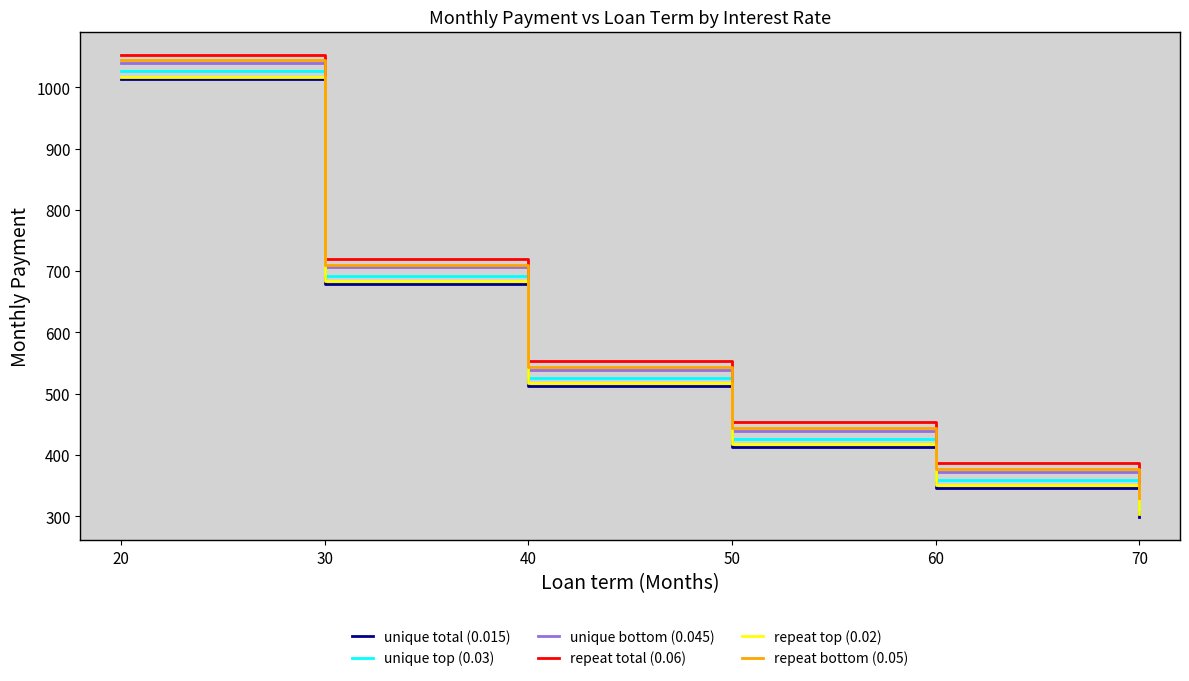

What is the minimum value shown in the chart?

298.6